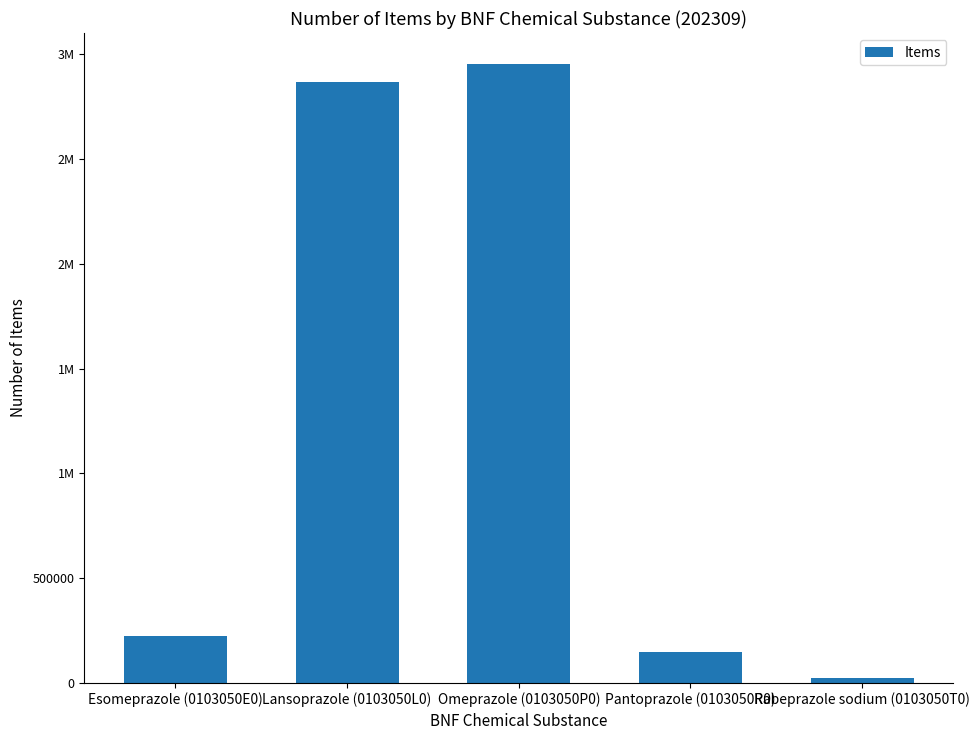

What is the label of the 4th bar from the right?

Lansoprazole (0103050L0)